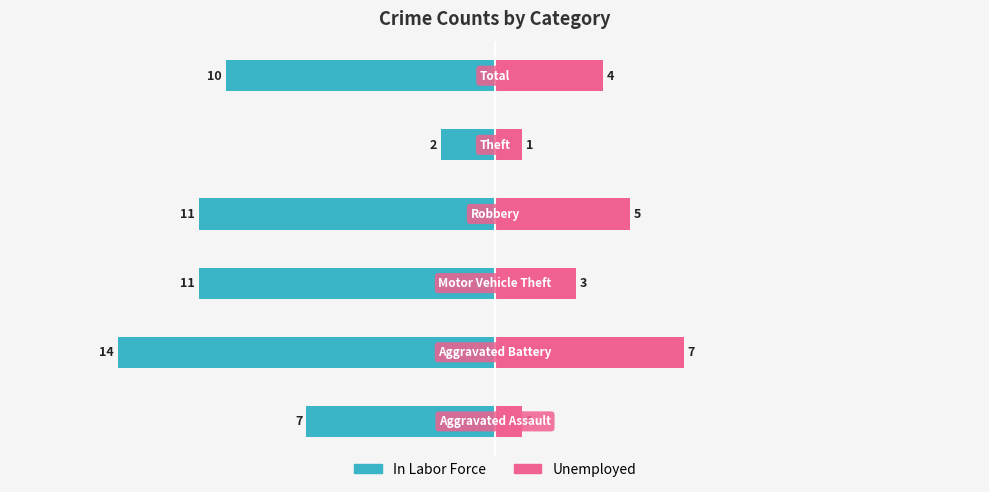

What is the lowest value of the Unemployed series?

1